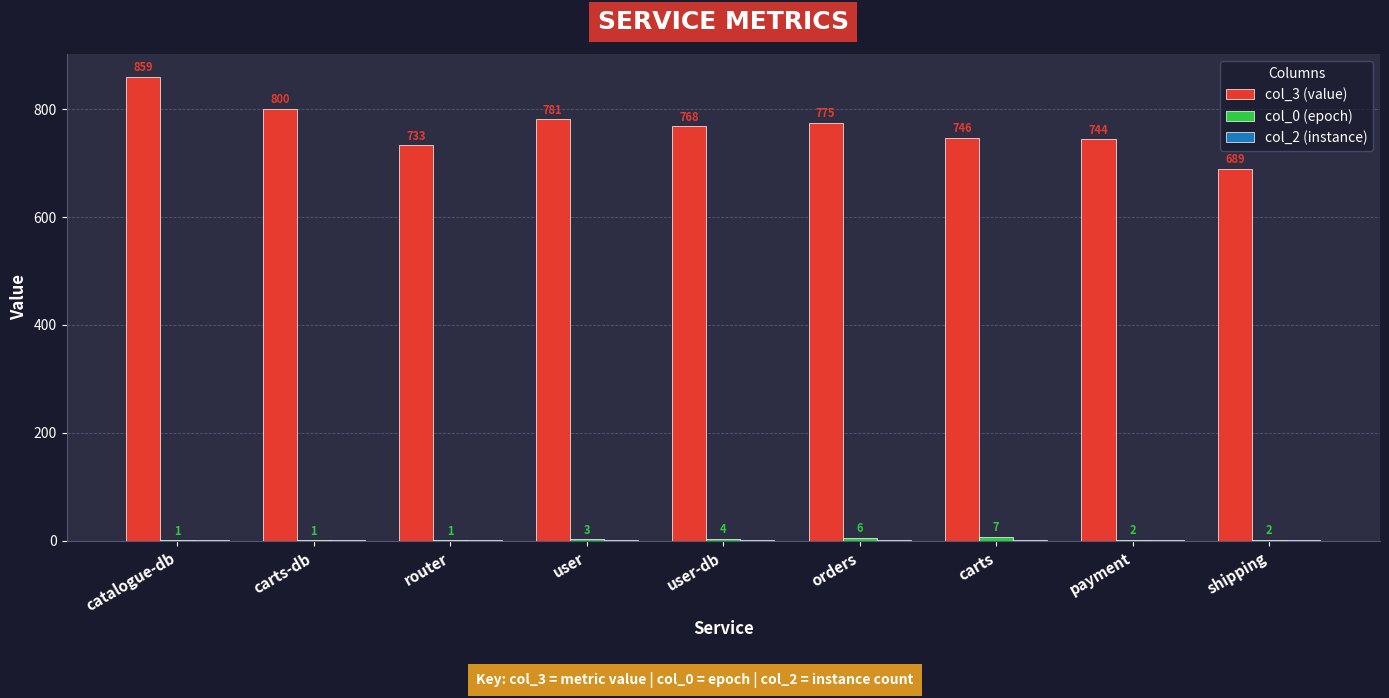

Which series changed the most between router and user?

col_3 (value)